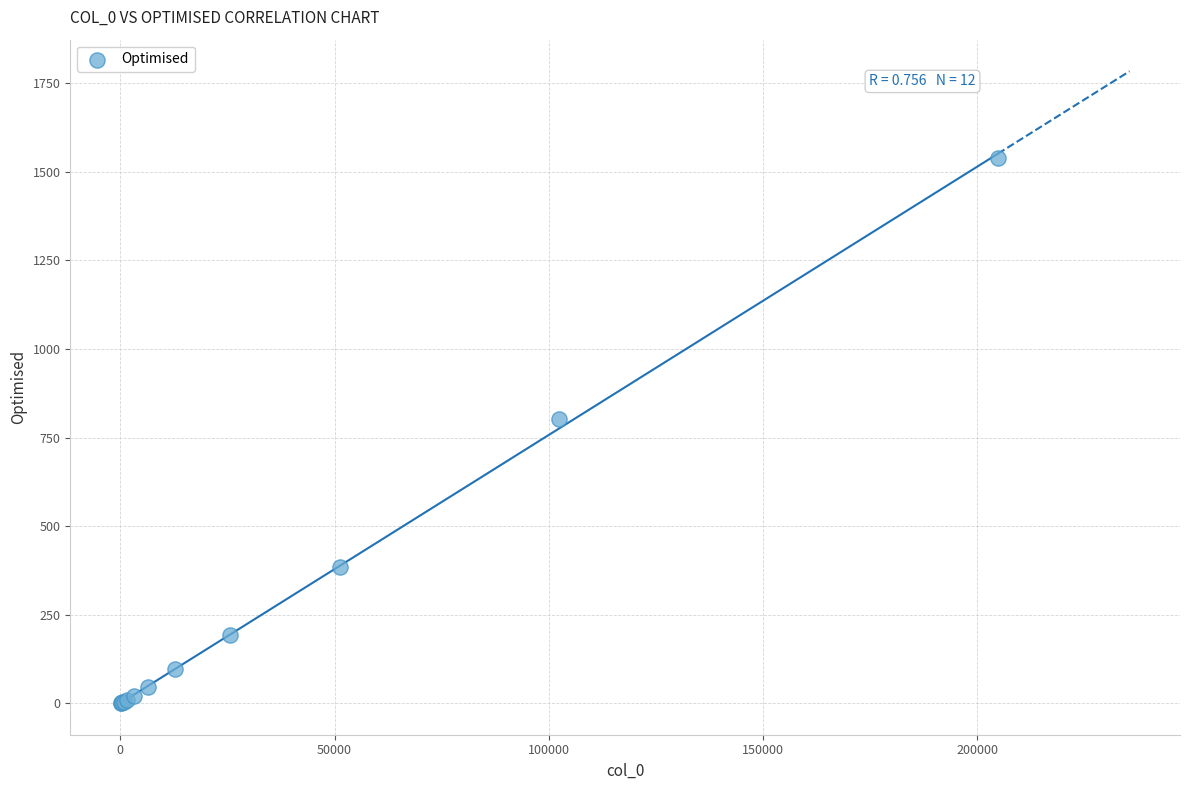

What Y value in the scatter plot is closest to 770?

802